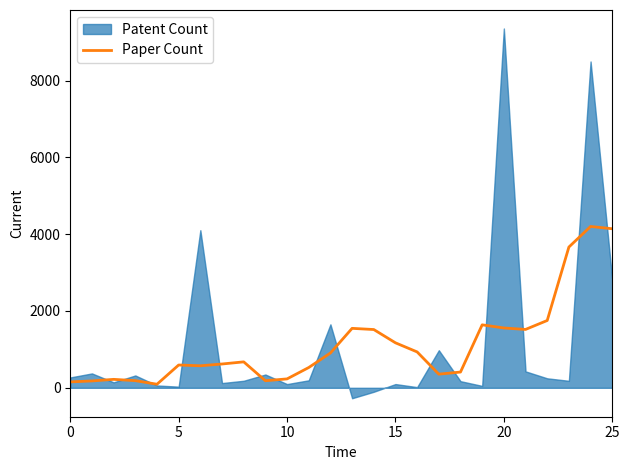

What is the maximum value for Paper Count?

4200.5